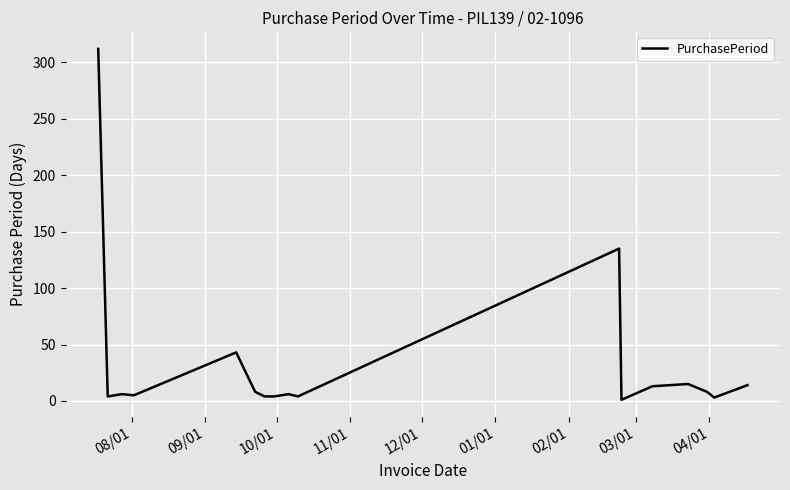

What is the greatest value displayed?

312